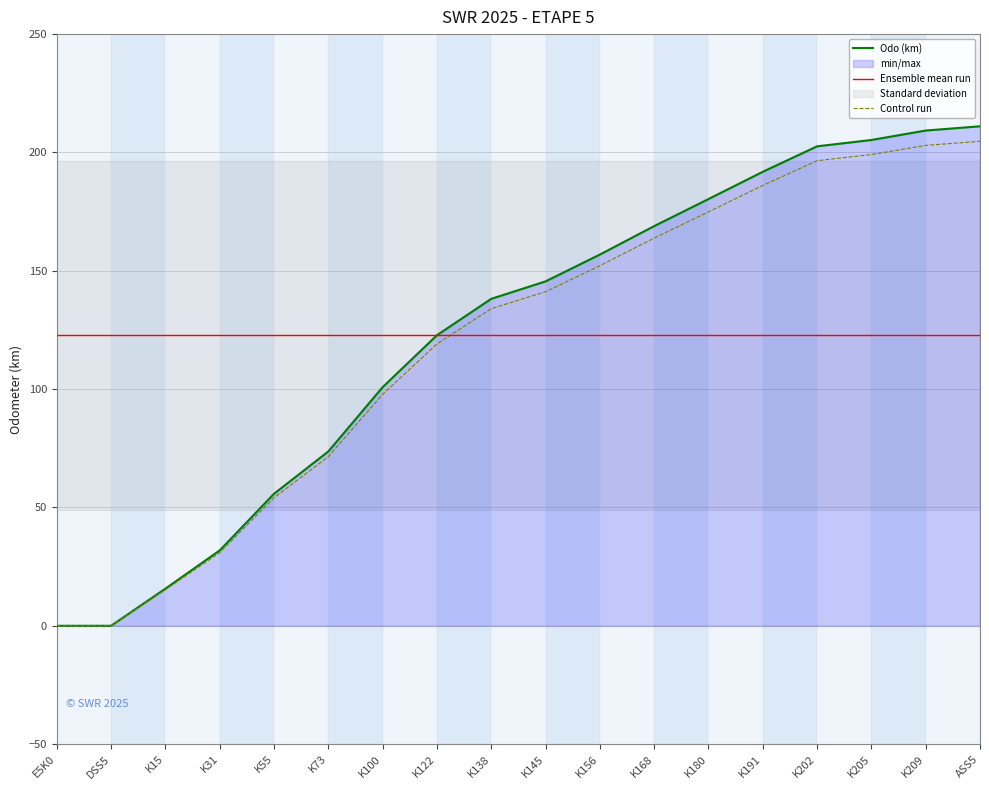

True or false: Ensemble mean run and Odo (km) cross at least once.

True